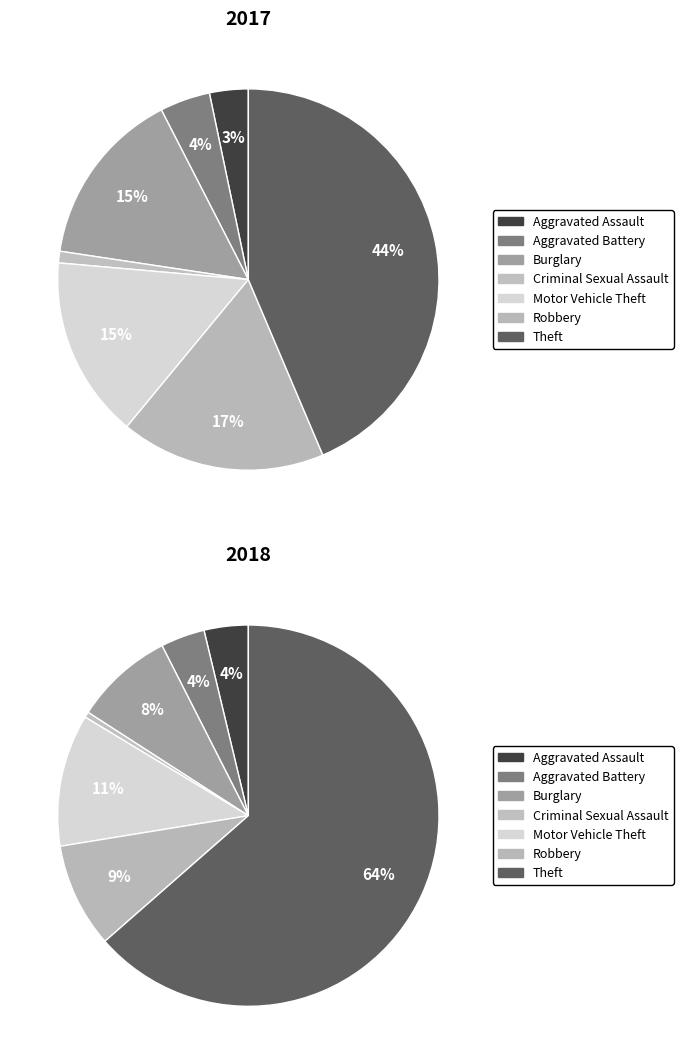

True or false: values_2017 accounts for 11% of the total.

False